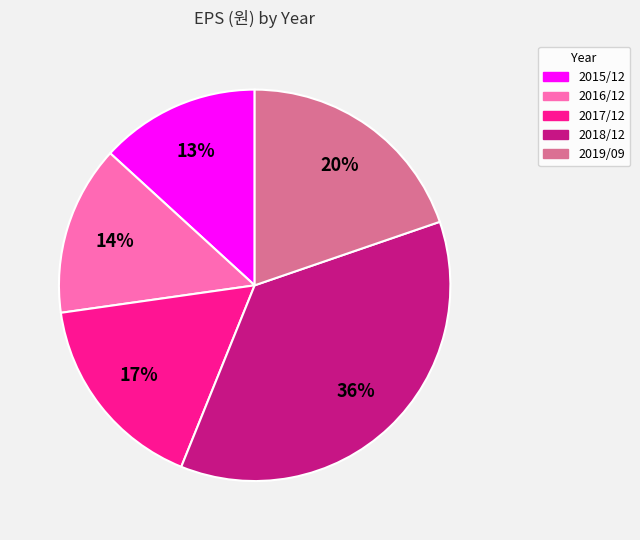

Approximately how many times larger is the value at 2018/12 compared to 2019/09?

1.8